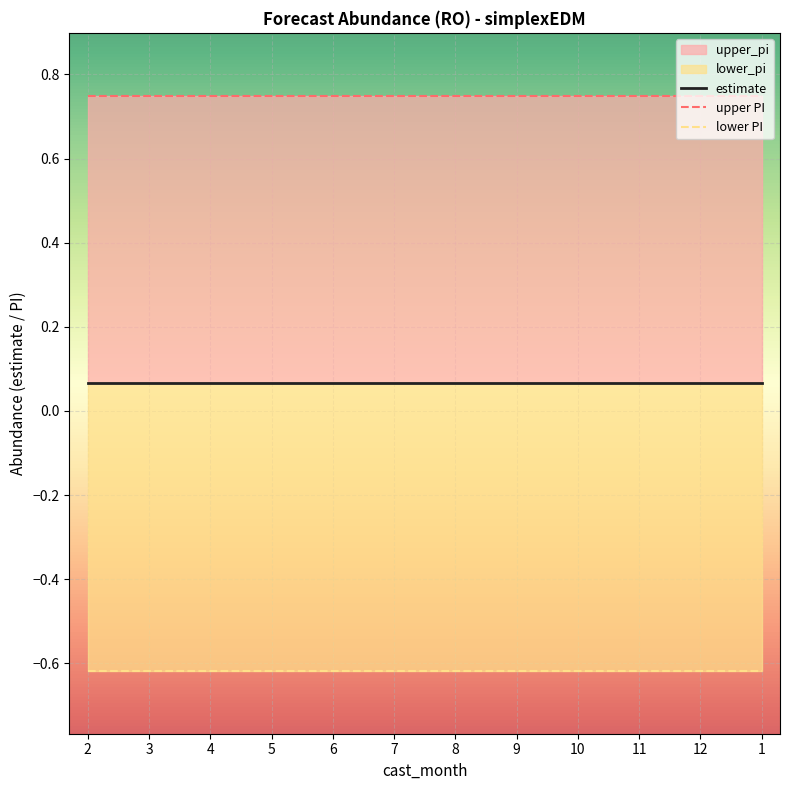

What value does the estimate series have at 2?

0.1